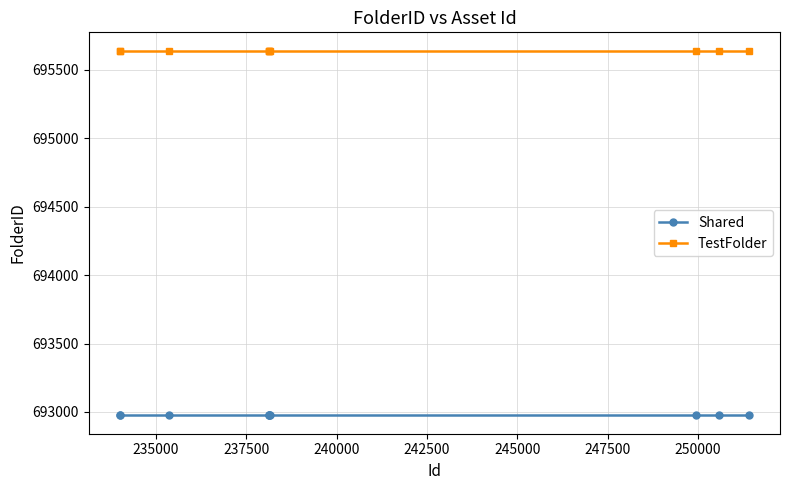

What is the value of the TestFolder point at the 8th from the left?

695641